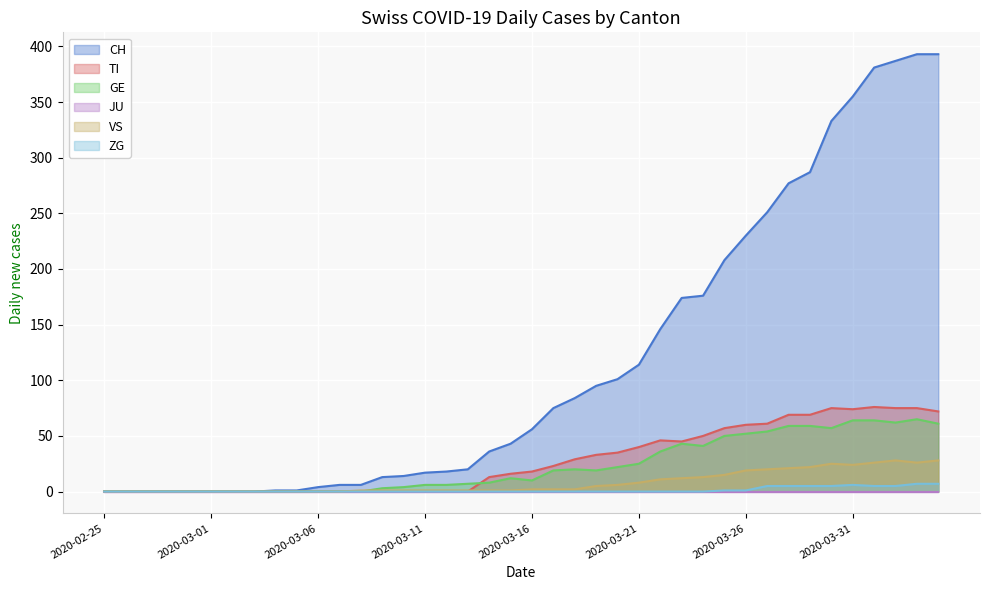

True or false: CH and VS cross at least once.

False